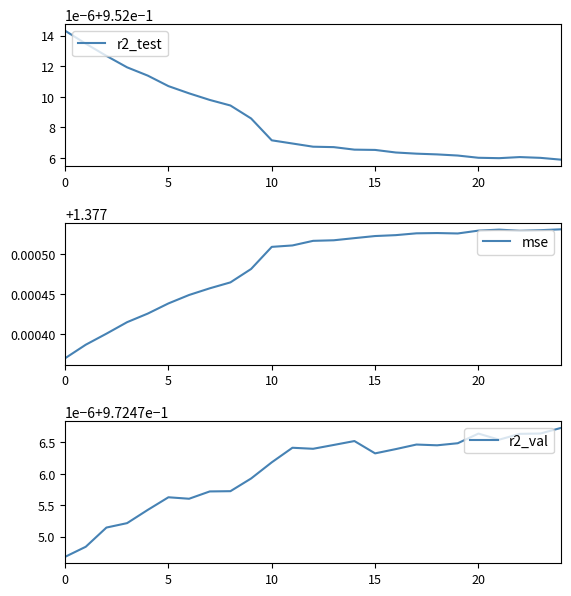

Where is the first local maximum for r2_test?

22